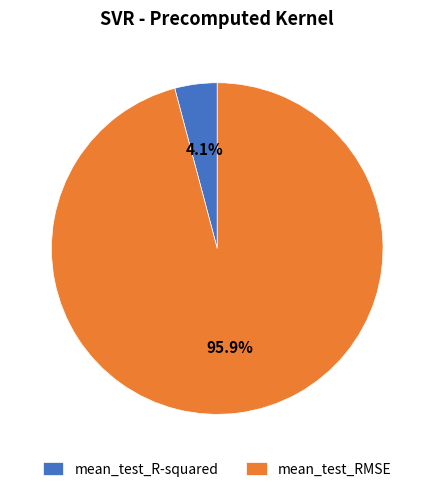

Is it true that mean_test_R-squared is 4% of the pie?

True